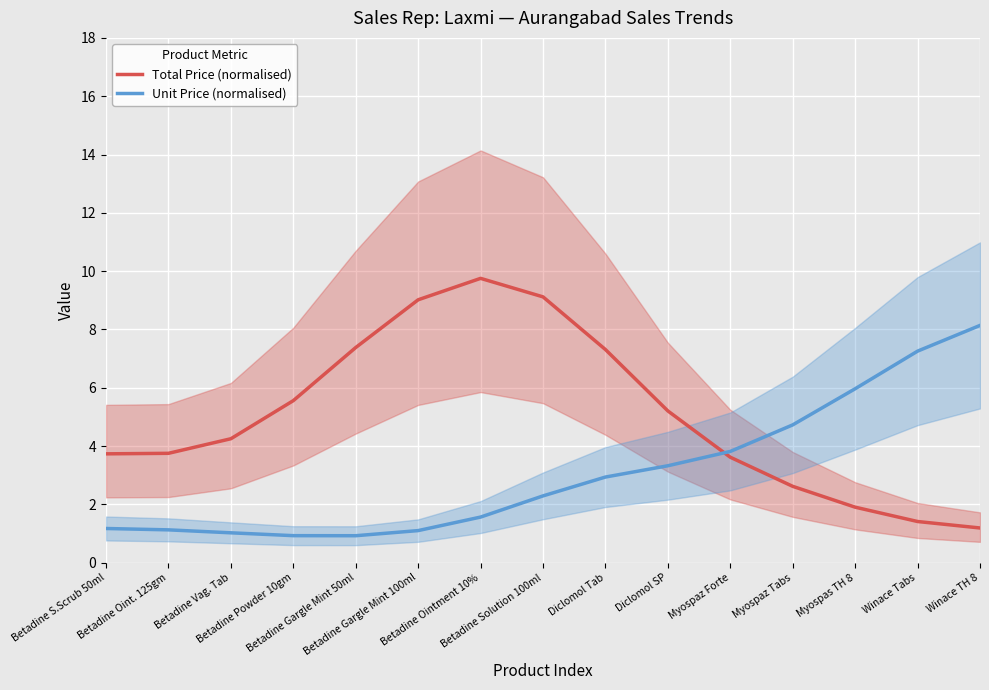

What is the label of the 14th point from the left?

Winace Tabs